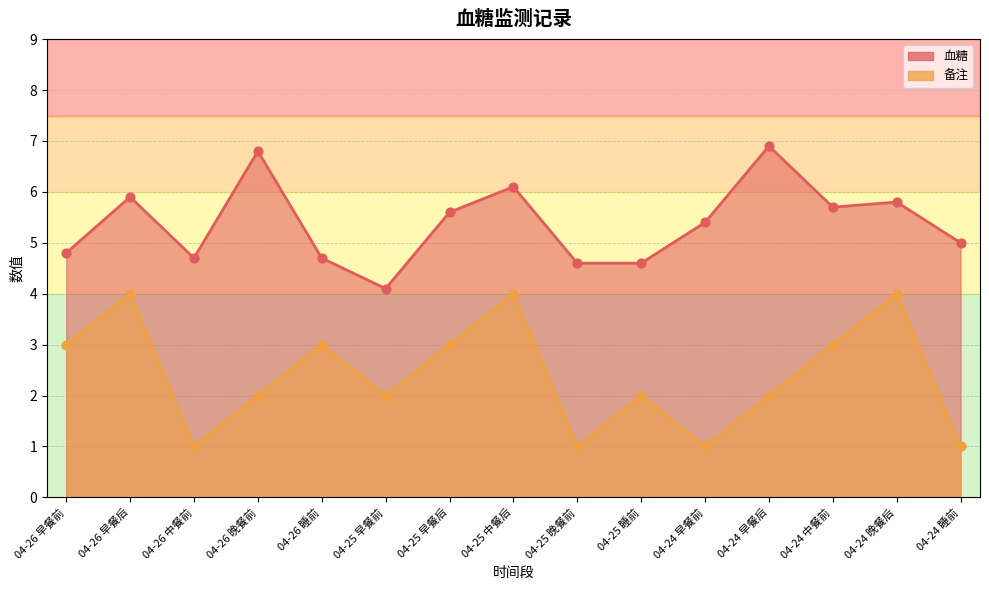

What is the total value across all series at 04-24 晚餐后?

9.8